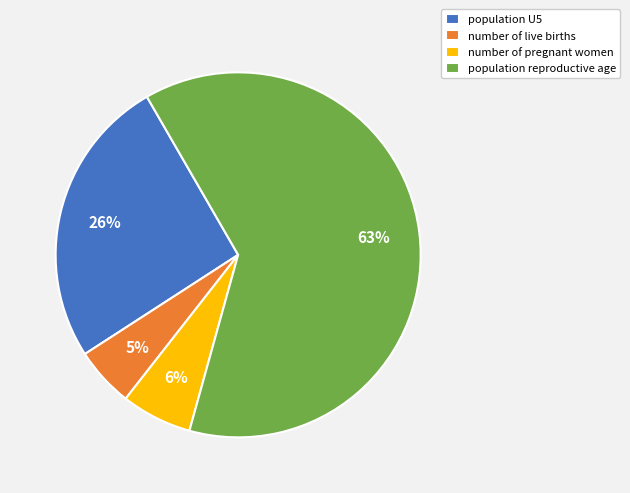

Which category has the smallest portion of the pie?

number of live births